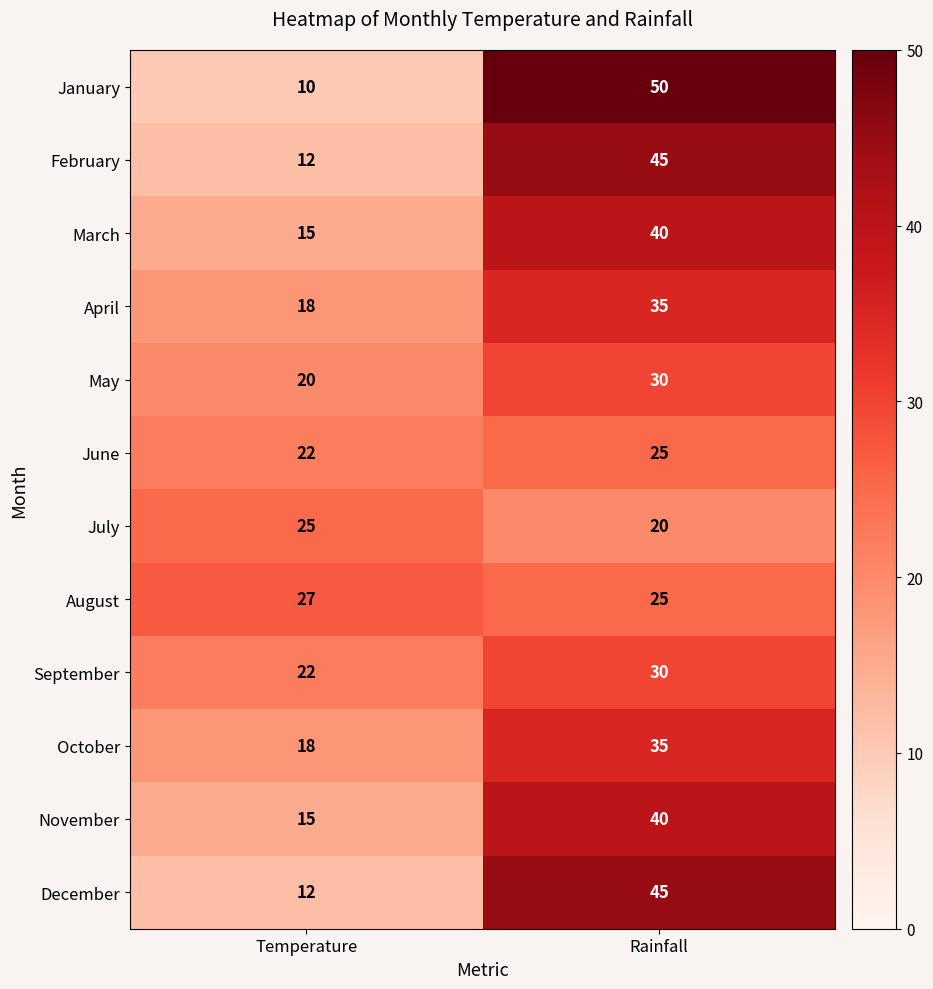

Reading right to left, list all the values displayed in this chart.

January: Rainfall=50	Temperature=10
February: Rainfall=45	Temperature=12
March: Rainfall=40	Temperature=15
April: Rainfall=35	Temperature=18
May: Rainfall=30	Temperature=20
June: Rainfall=25	Temperature=22
July: Rainfall=20	Temperature=25
August: Rainfall=25	Temperature=27
September: Rainfall=30	Temperature=22
October: Rainfall=35	Temperature=18
November: Rainfall=40	Temperature=15
December: Rainfall=45	Temperature=12